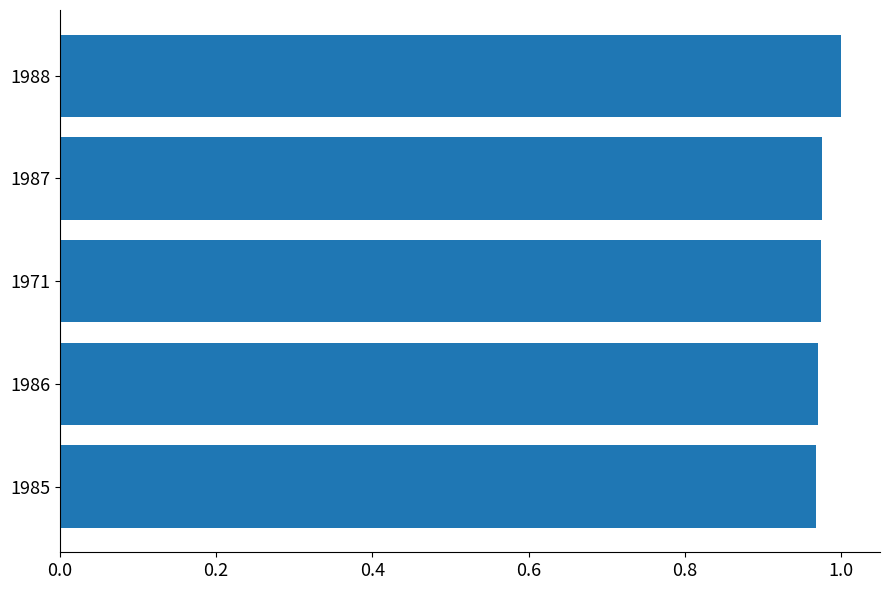

What is the sum of the values at 1987 and 1985?

1.9